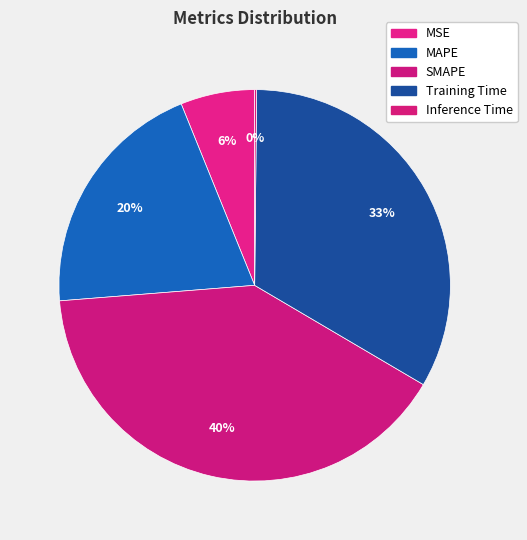

What is the change in value from MSE to Inference Time?

-0.3